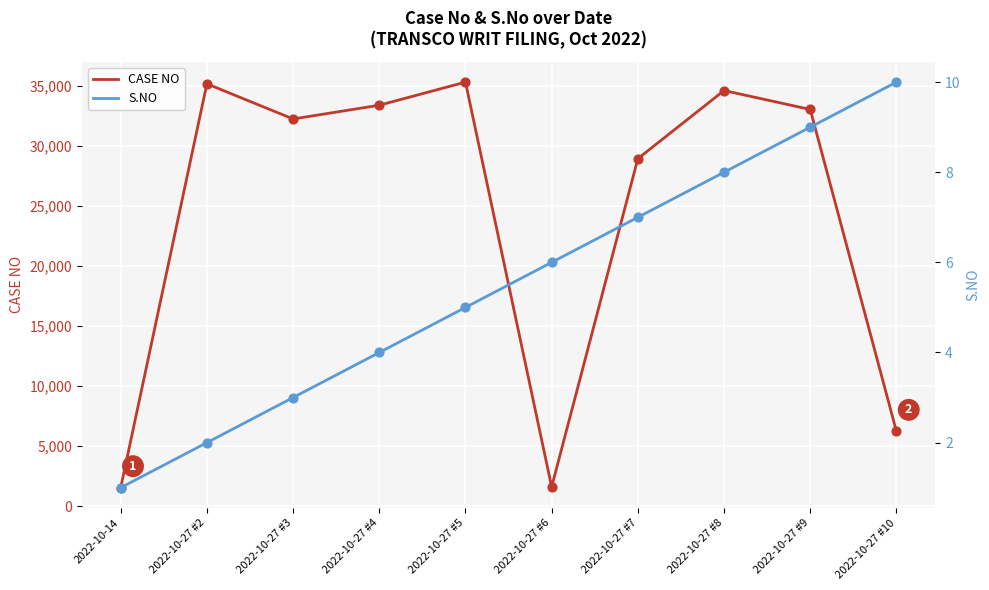

Which series contains the highest Y value?

CASE NO